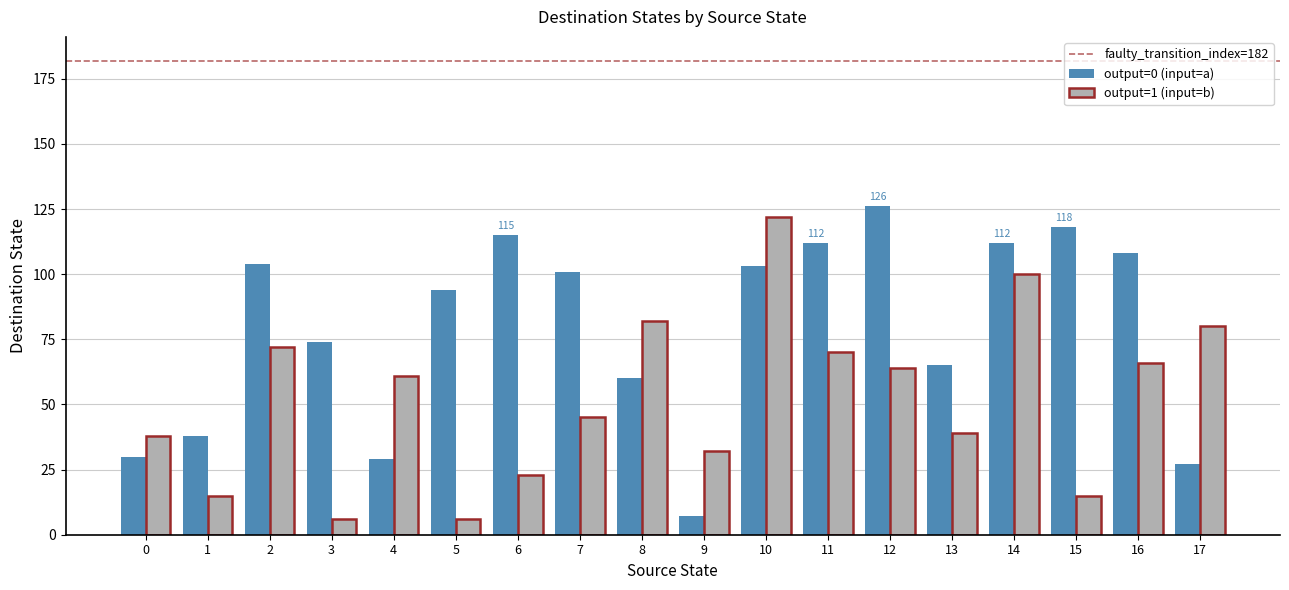

The value of output=0 (input=a) at 17 is 17. True or false?

False